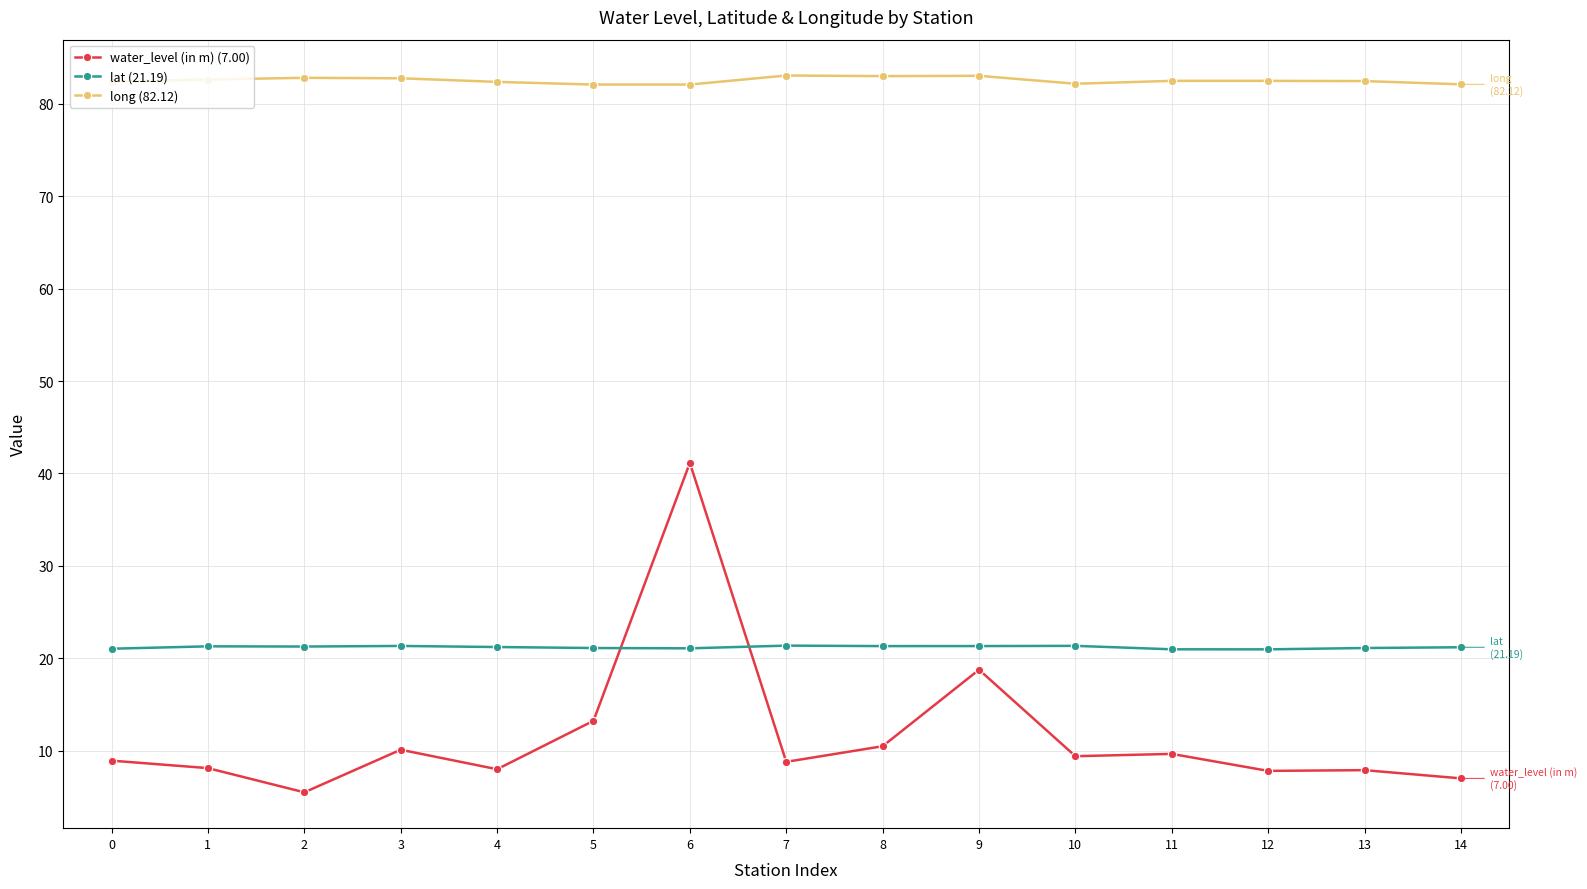

True or false: water_level (in m) (7.00) and long (82.12) cross at least once.

False